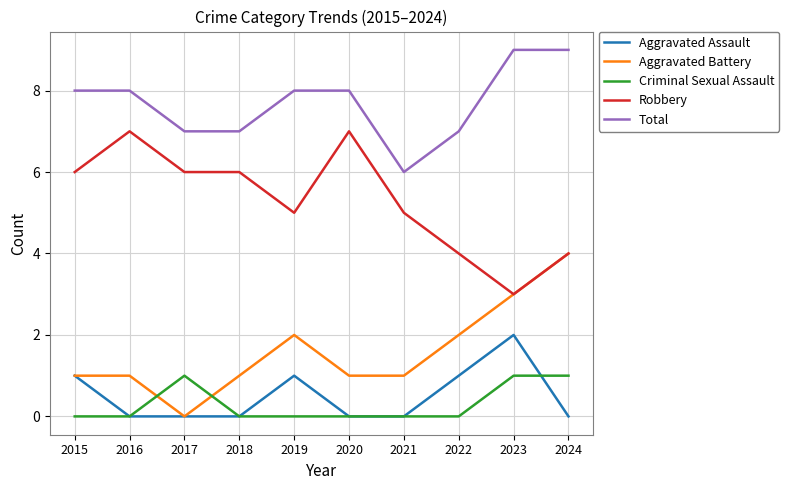

Is the value of Aggravated Battery at 2018 greater than the value of Total at 2021?

No